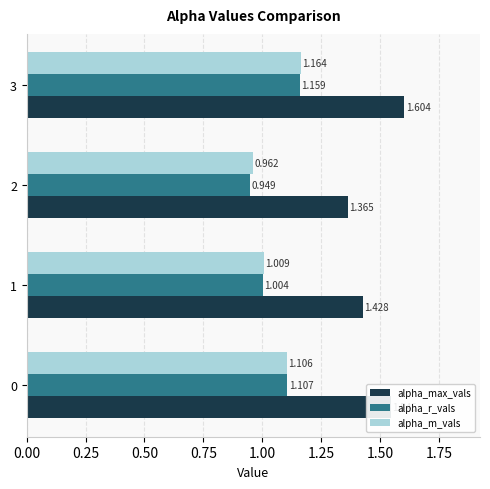

Which series changed the most between 0 and 1?

alpha_max_vals